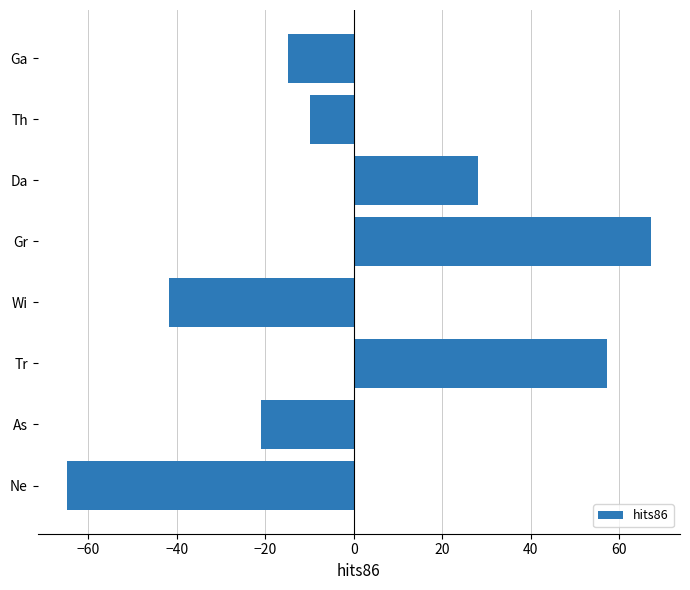

Reading bottom to top, list all the values displayed in this chart.

Ne=-64.9	As=-20.9	Tr=57.1	Wi=-41.9	Gr=67.1	Da=28.1	Th=-9.9	Ga=-14.9